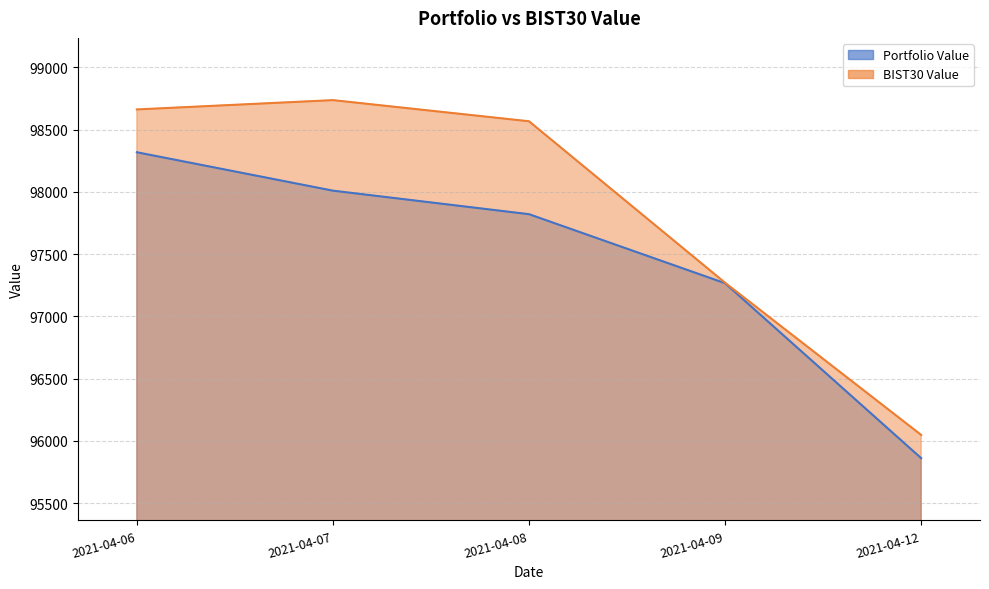

What is the spread (max minus min) of values at 2021-04-09?

3.9